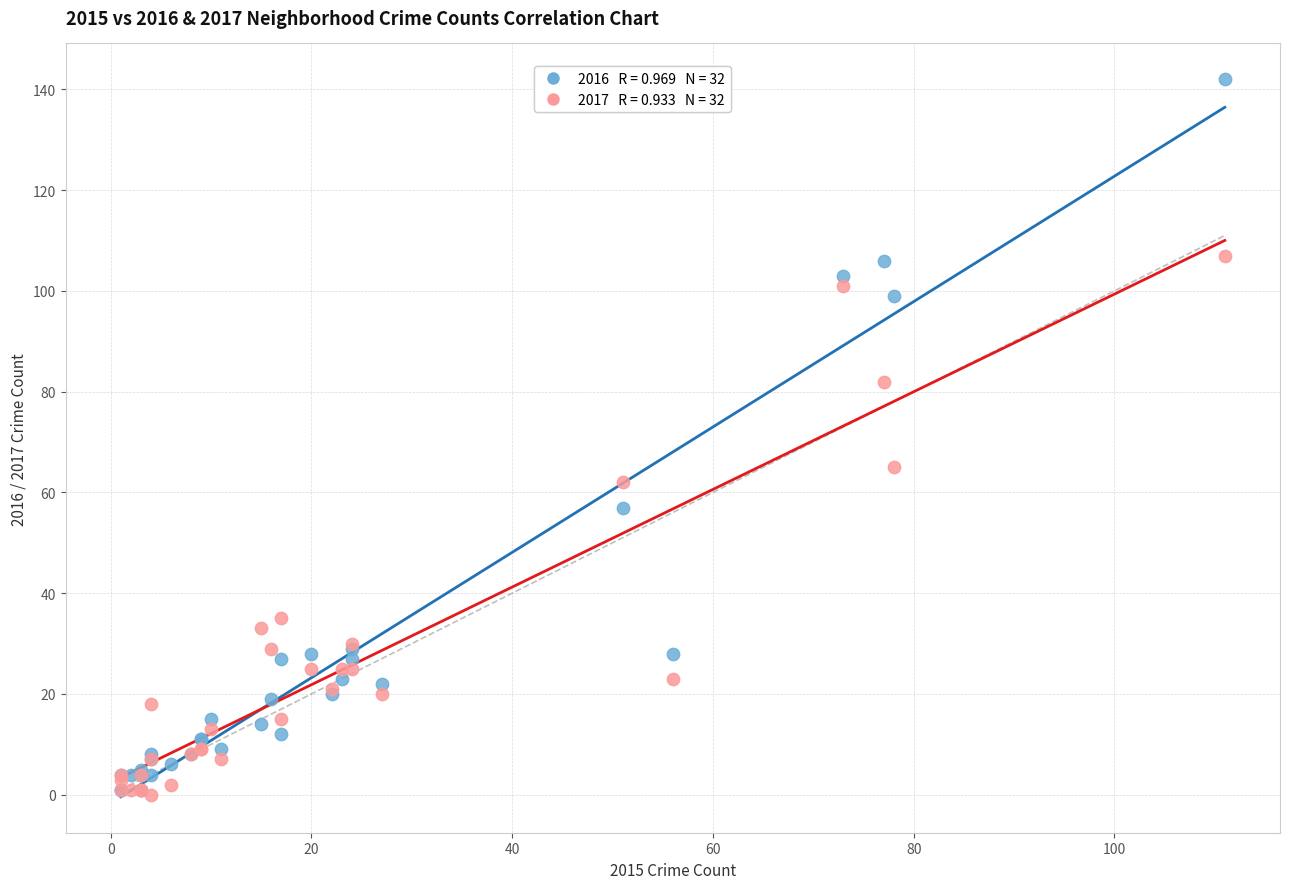

Across all series, what Y value is closest to 71?

65